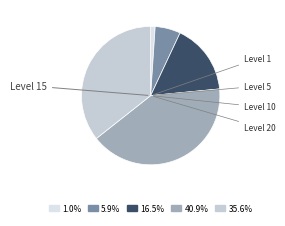

How many slices are in this pie chart?

5